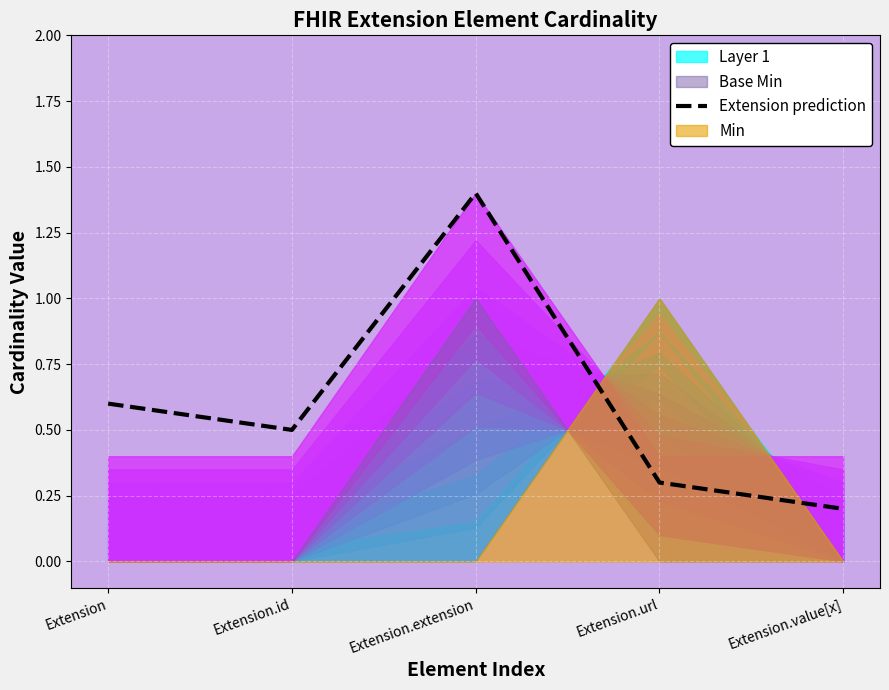

The chart shows a value of 0.1 at Extension. True or false?

False